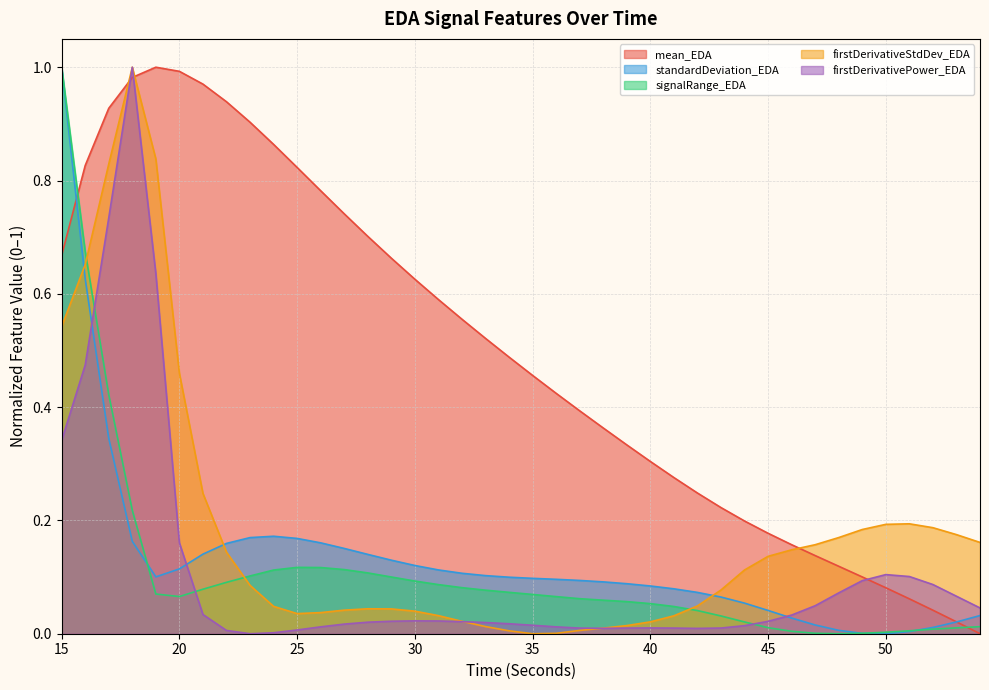

How many interior local valleys does the firstDerivativeStdDev_EDA series have?

2